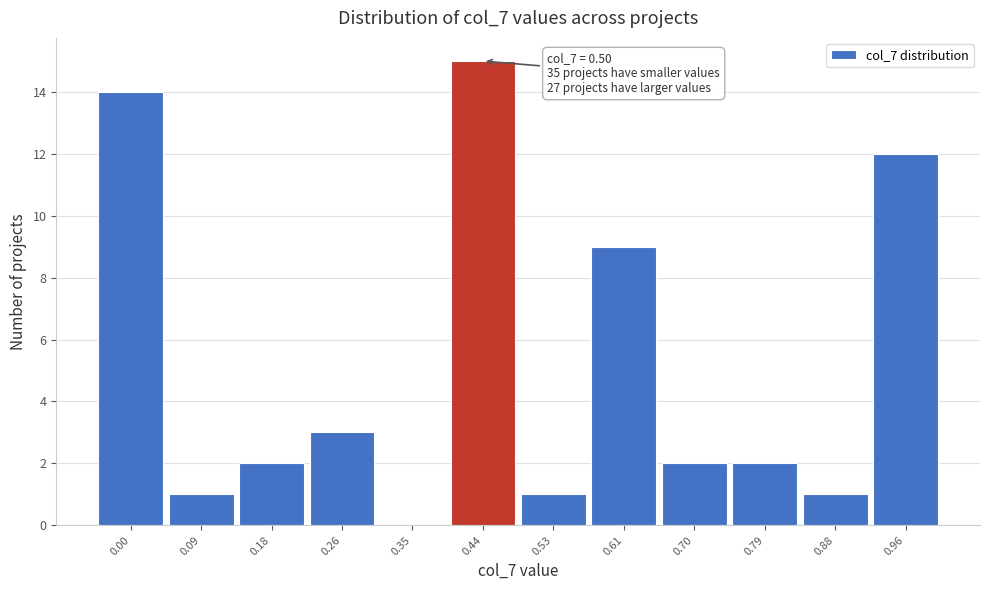

Reading left to right, what are all the values shown in this chart?

0.00=14	0.09=1	0.18=2	0.26=3	0.35=0	0.44=15	0.53=1	0.61=9	0.70=2	0.79=2	0.88=1	0.96=12